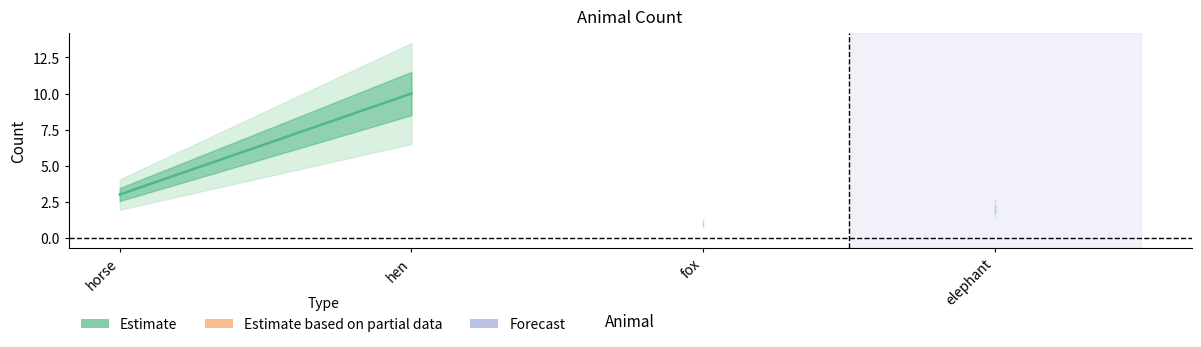

What is the smallest value displayed?

3